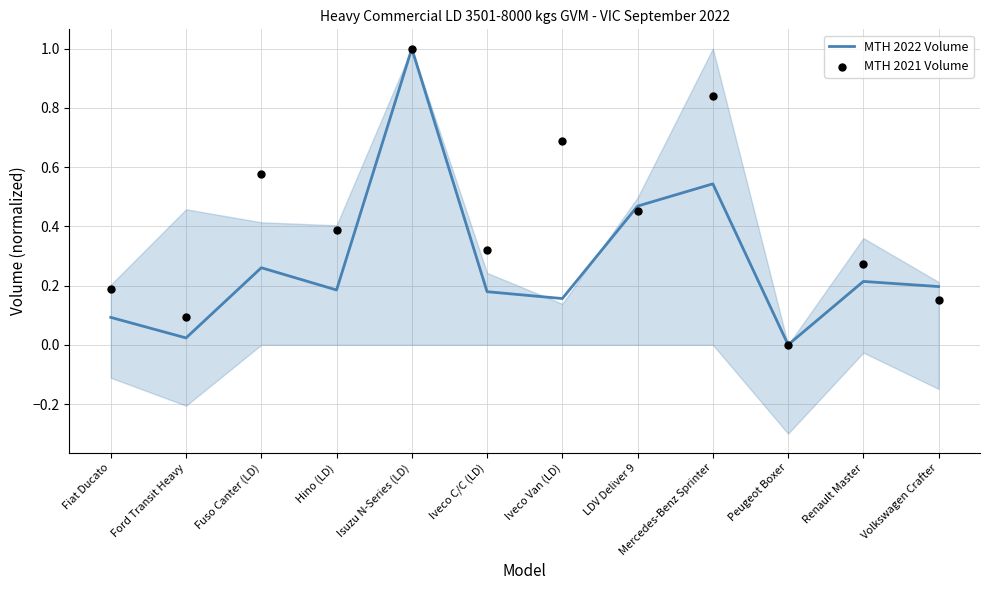

What are all the series names shown in the legend?

MTH 2022 Volume, MTH 2021 Volume